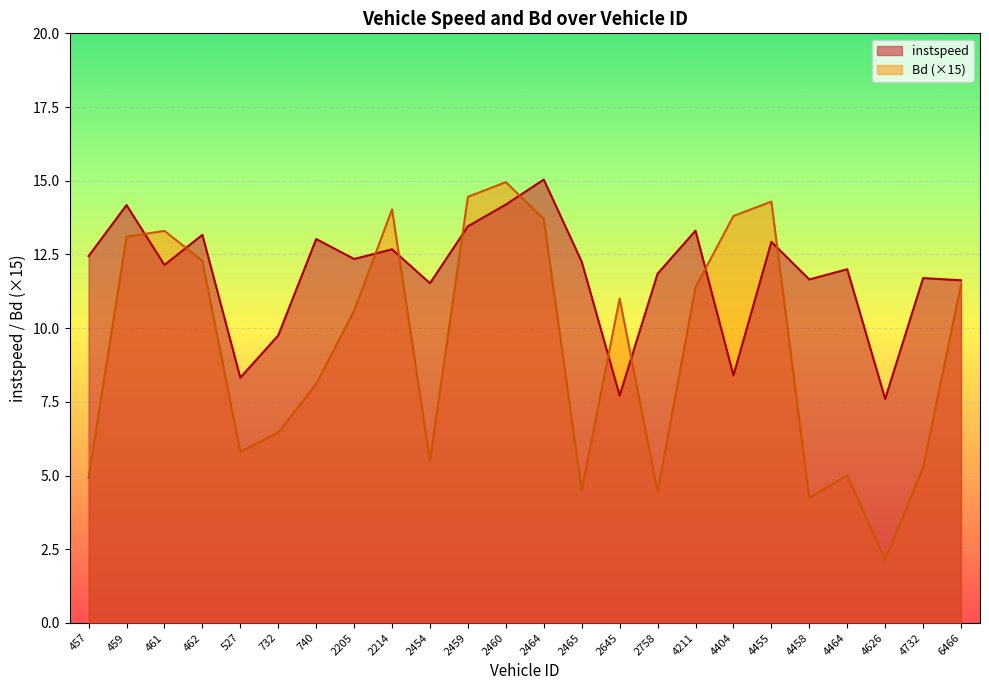

Rank the series by their maximum value, from lowest to highest.

Bd, instspeed